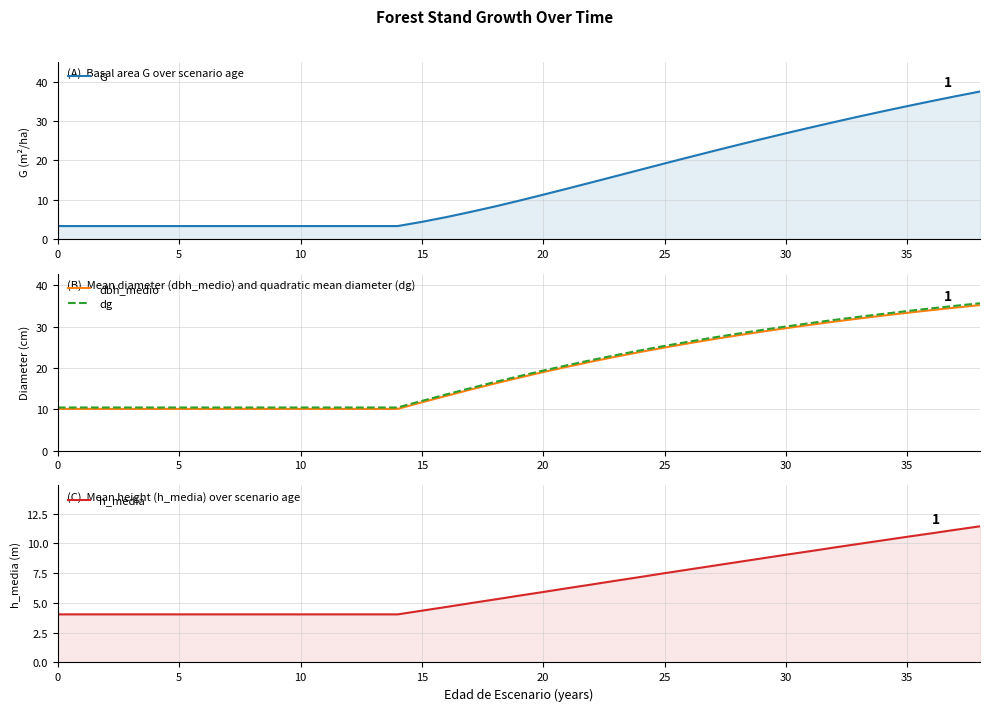

What is the label of the 14th point from the right?

25